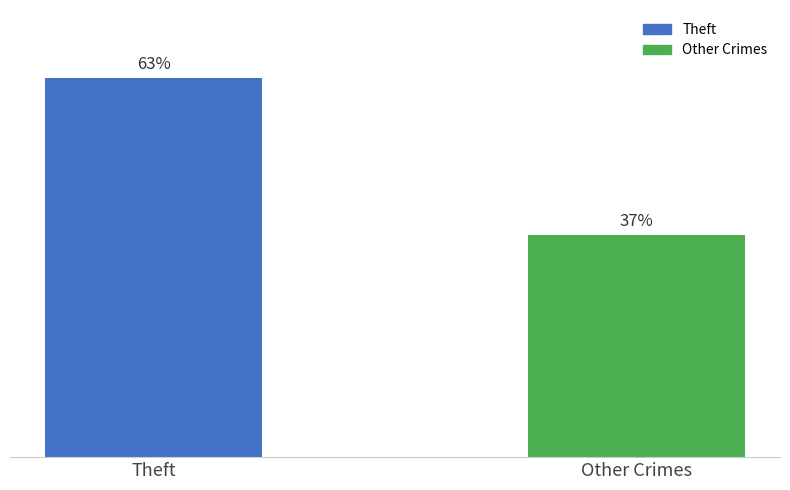

What is the label of the 2nd bar from the right?

Theft